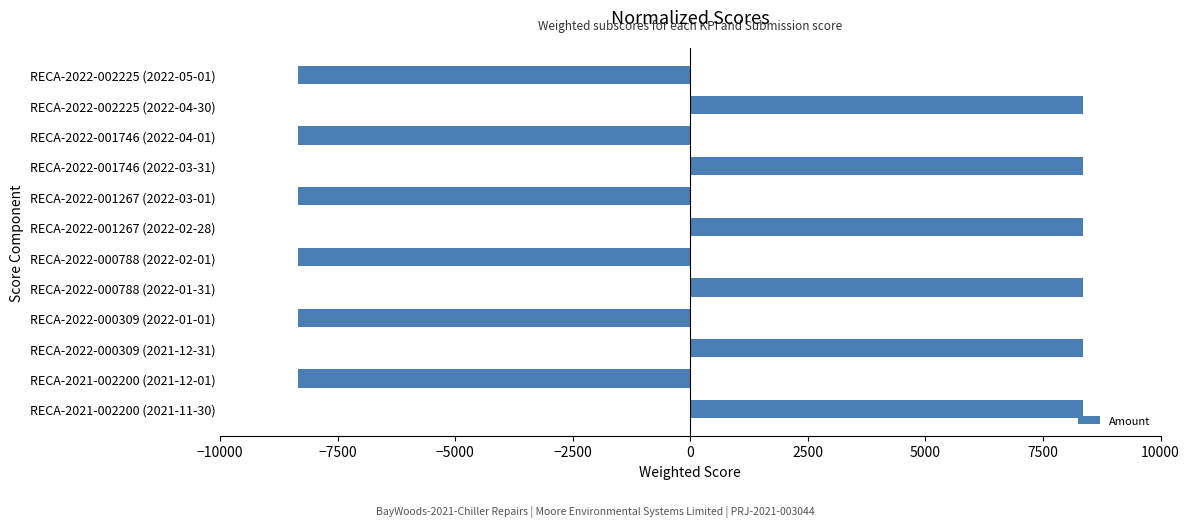

Is it true that the value at RECA-2022-001267 (2022-03-01) is -4998.0?

False